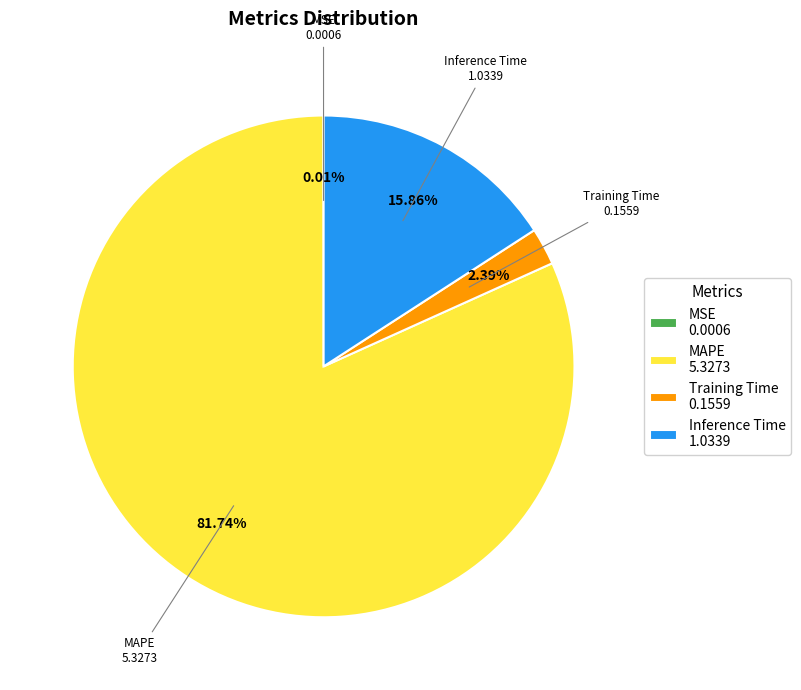

To the nearest percent, what percentage of the pie is MAPE?

82%